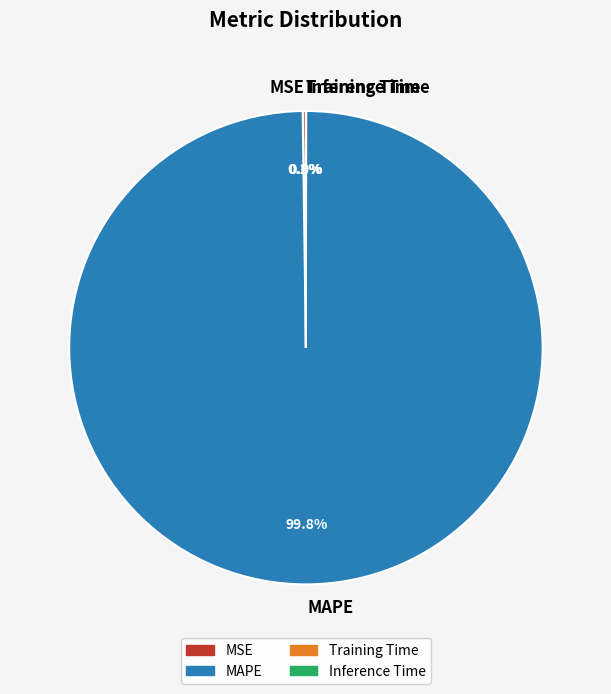

What is the largest slice in the pie chart?

MAPE